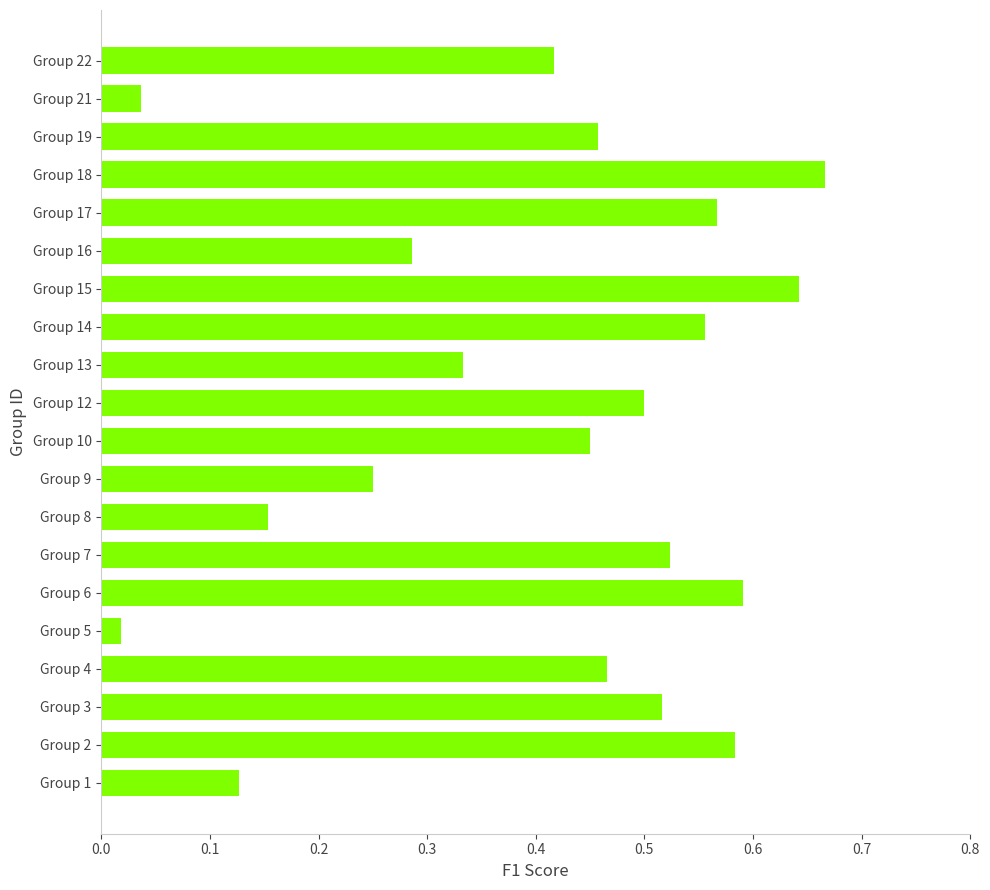

What is the sum of all values?

8.1